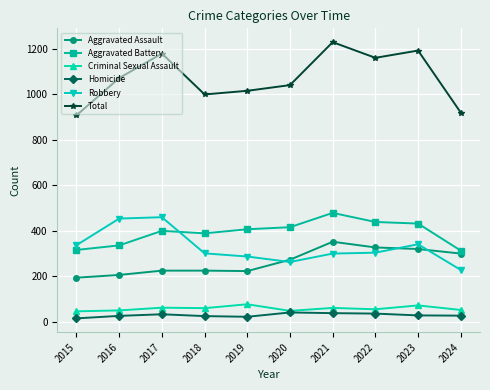

What are all the series names shown in the legend?

Aggravated Assault, Aggravated Battery, Criminal Sexual Assault, Homicide, Robbery, Total